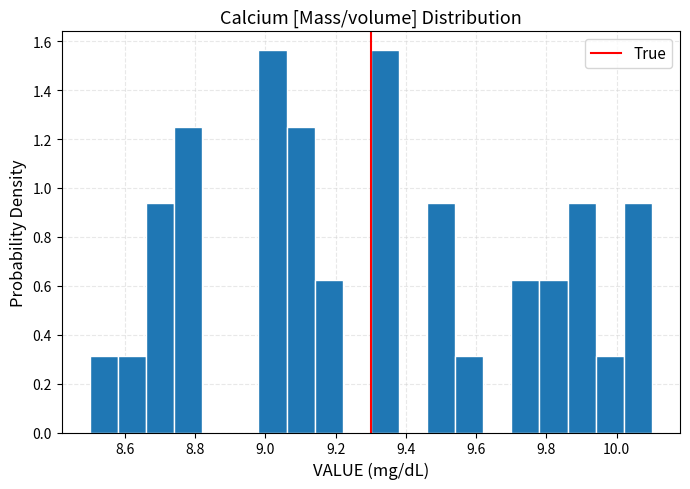

What is the height of the bar covering 9.06 to 9.14 on the x-axis? The values are not printed on the chart, so give them approximately, as read against the axis.

1.26